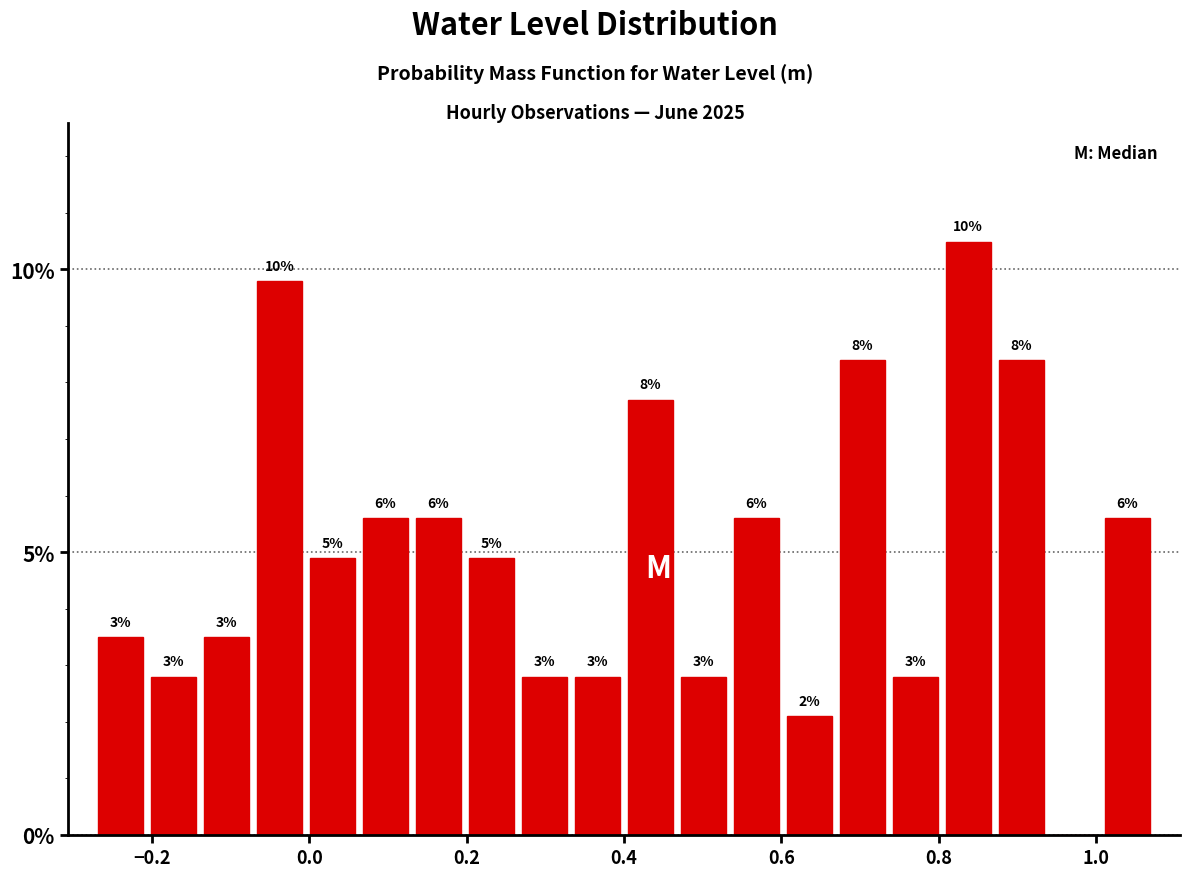

Read against the x-axis, roughly where is the centre of the tallest bar?

0.84